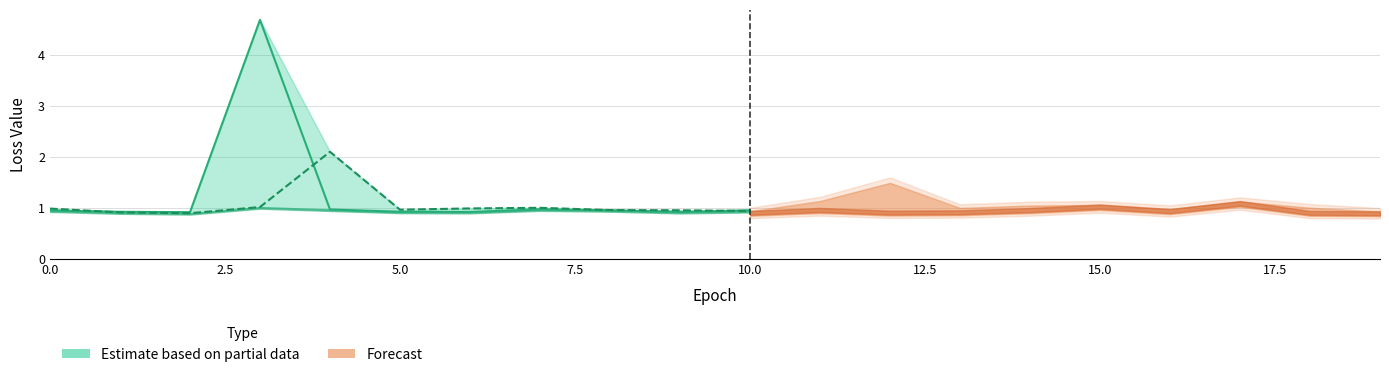

The value of Loss at 9 is 0.4. True or false?

False